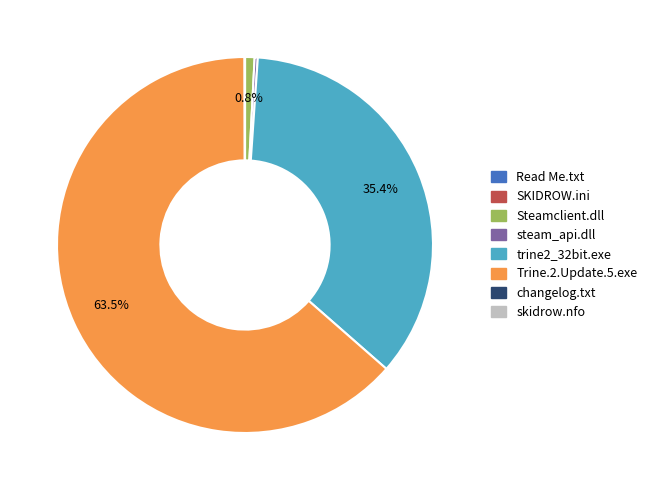

What portion of the pie excludes Trine.2.Update.5.exe?

36.5%